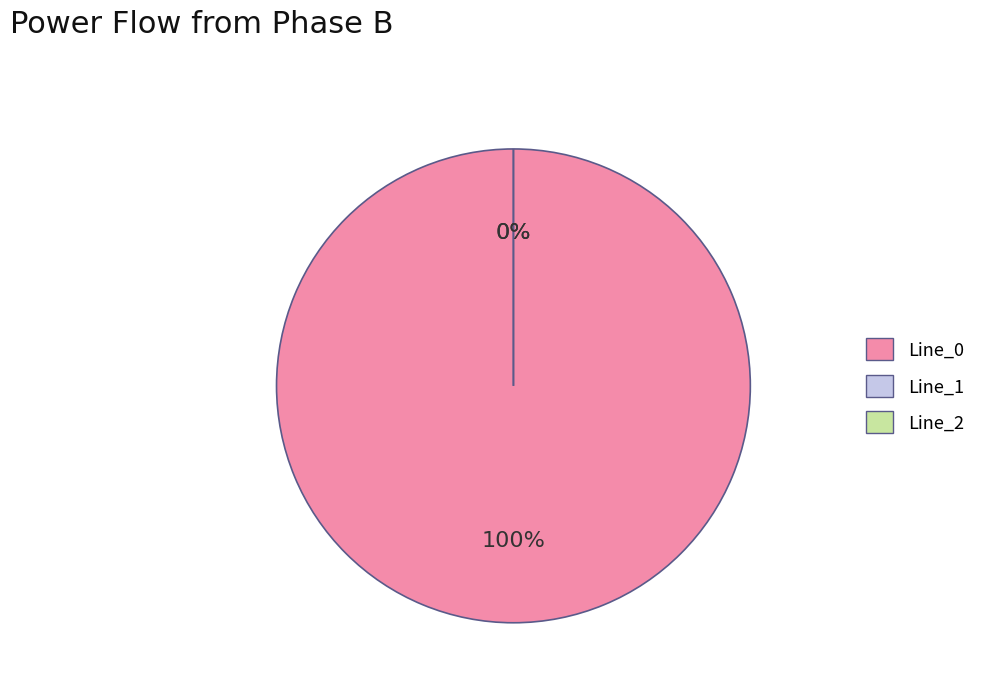

To the nearest percent, what is the average slice percentage?

33%